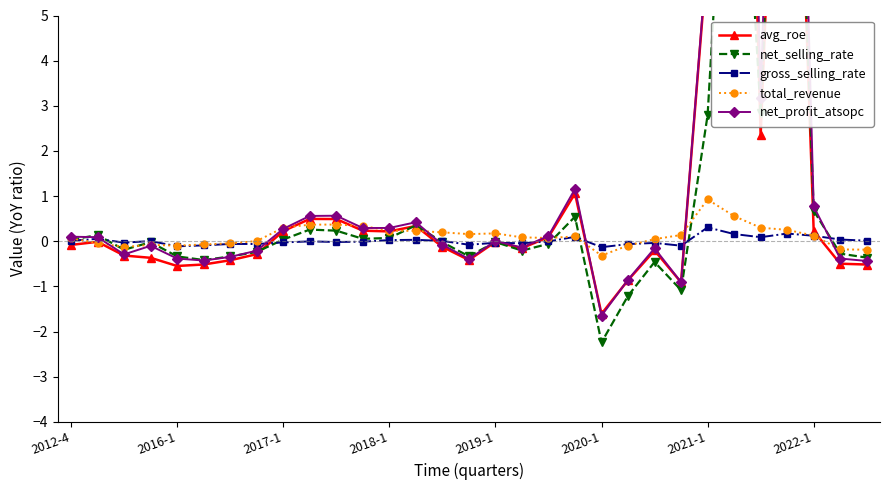

How many times do avg_roe and gross_selling_rate cross each other?

8